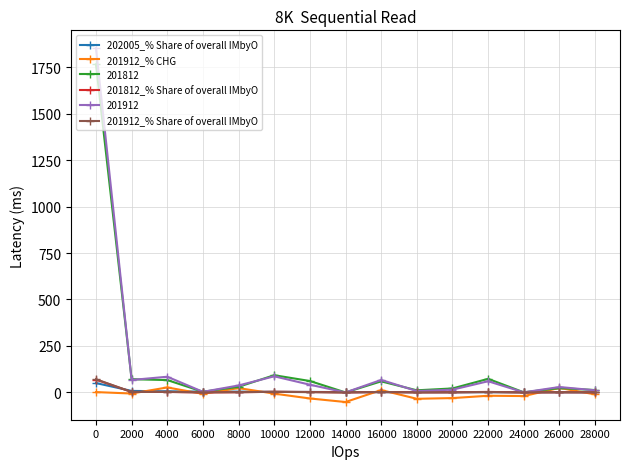

Which series has the largest range (max minus min)?

201912